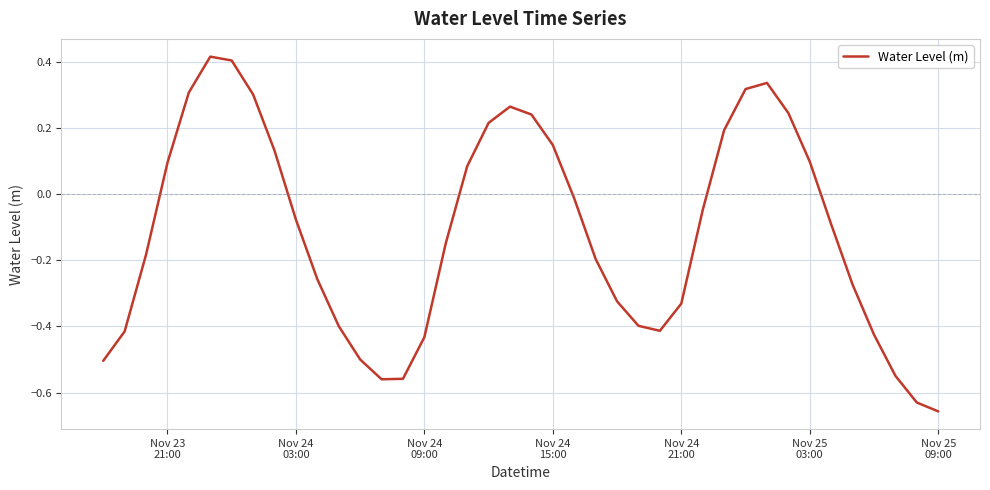

Reading left to right, transcribe all the data shown in this chart.

-0.5	-0.4	-0.2	0.1	0.3	0.4	0.4	0.3	0.1	-0.1	-0.3	-0.4	-0.5	-0.6	-0.6	-0.4	-0.1	0.1	0.2	0.3	0.2	0.1	-0.0	-0.2	-0.3	-0.4	-0.4	-0.3	-0.0	0.2	0.3	0.3	0.2	0.1	-0.1	-0.3	-0.4	-0.5	-0.6	-0.7